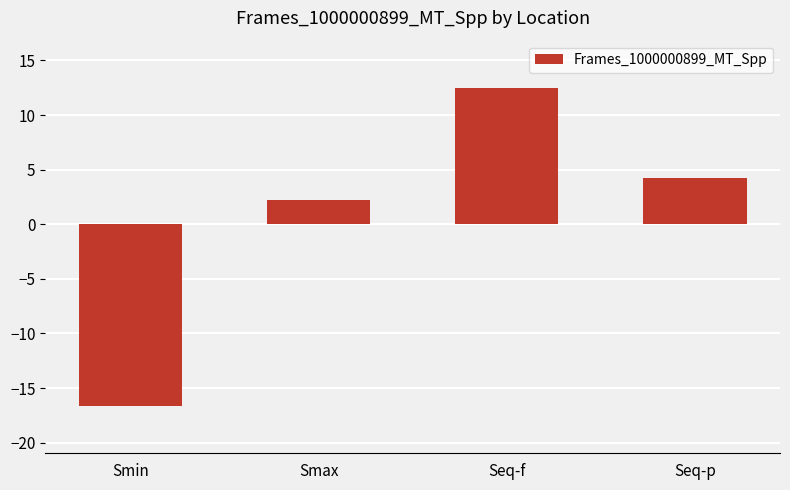

Which label corresponds to the largest value in the chart?

Seq-f